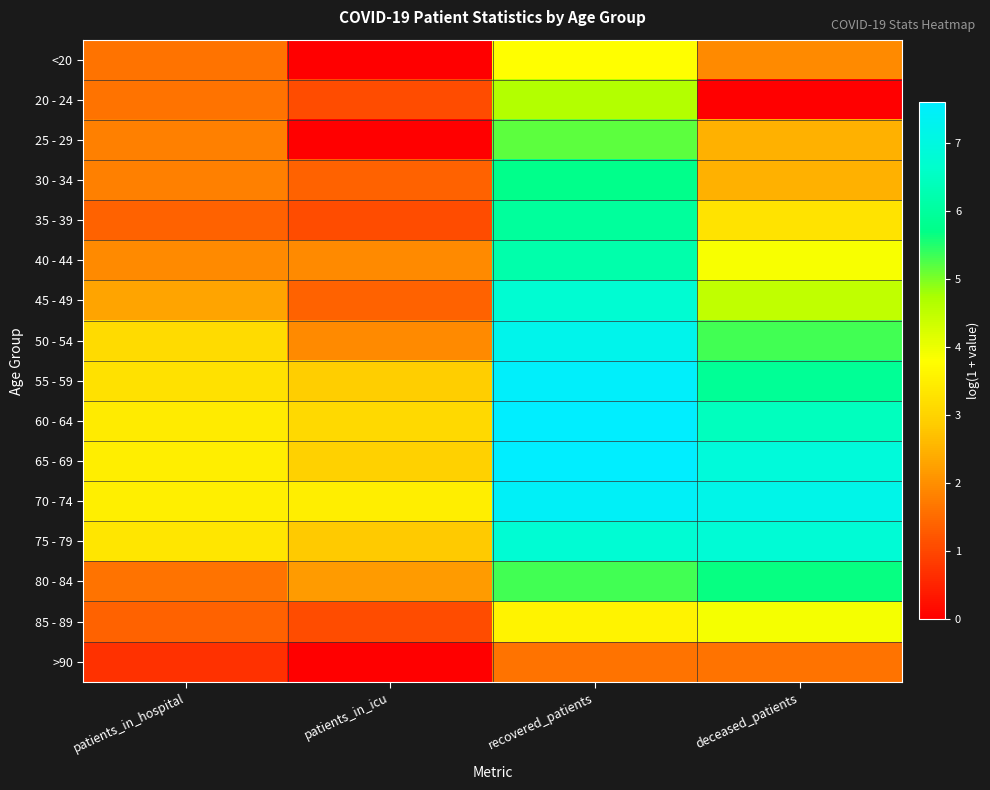

Rank the series by their maximum value, from lowest to highest.

>90, <20, 85 - 89, 20 - 24, 25 - 29, 80 - 84, 30 - 34, 35 - 39, 40 - 44, 45 - 49, 75 - 79, 50 - 54, 70 - 74, 55 - 59, 65 - 69, 60 - 64